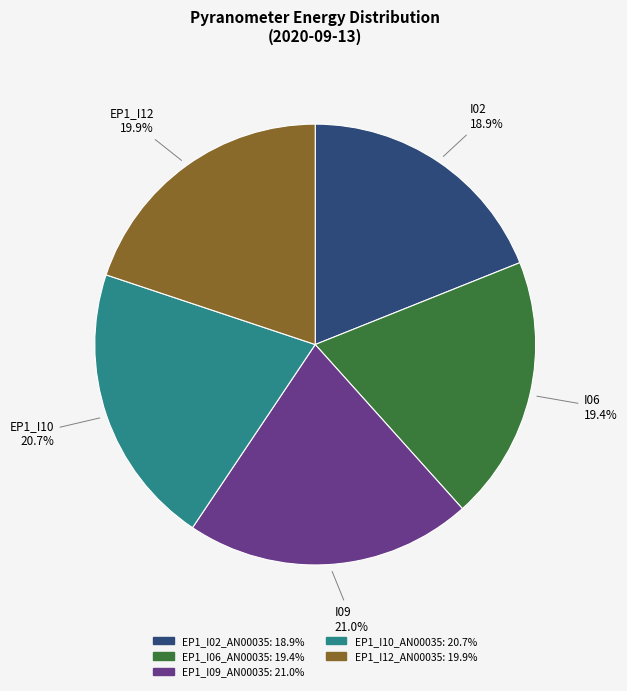

Is there any slice that represents more than half of the pie?

No